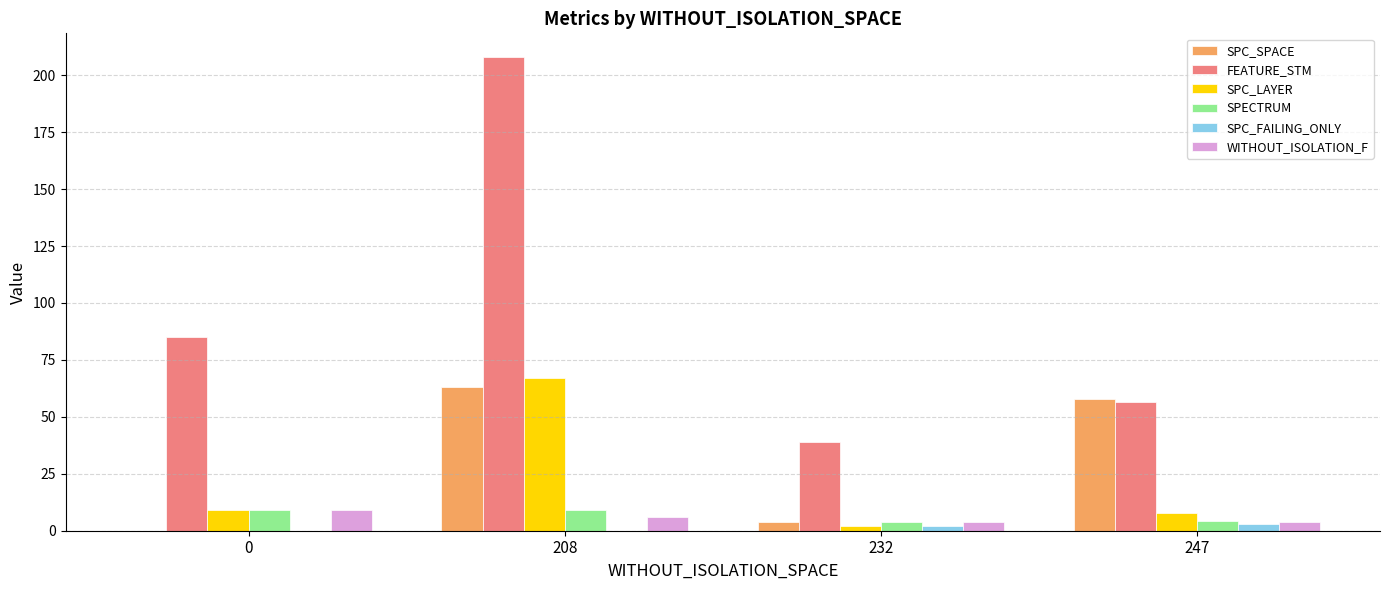

Between 208 and 232, which series saw the biggest shift?

FEATURE_STM